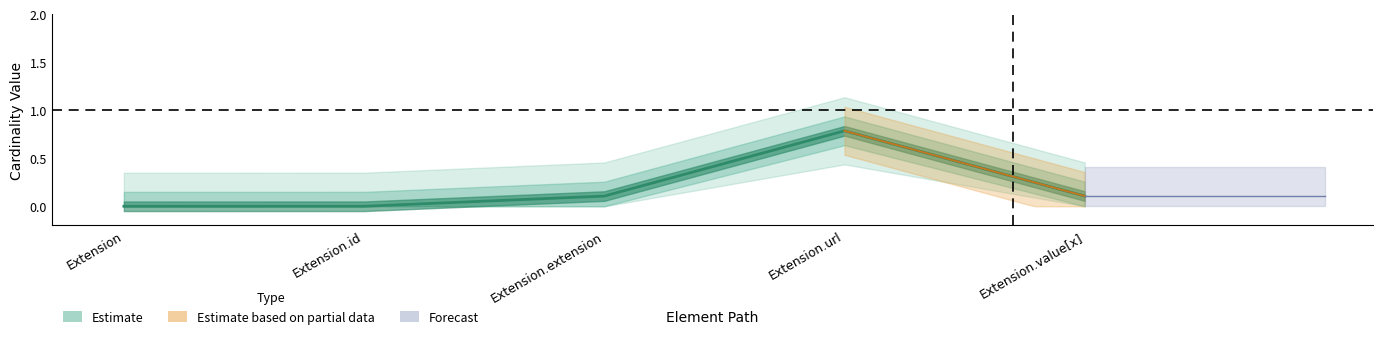

The value at Extension is 0.4. True or false?

False